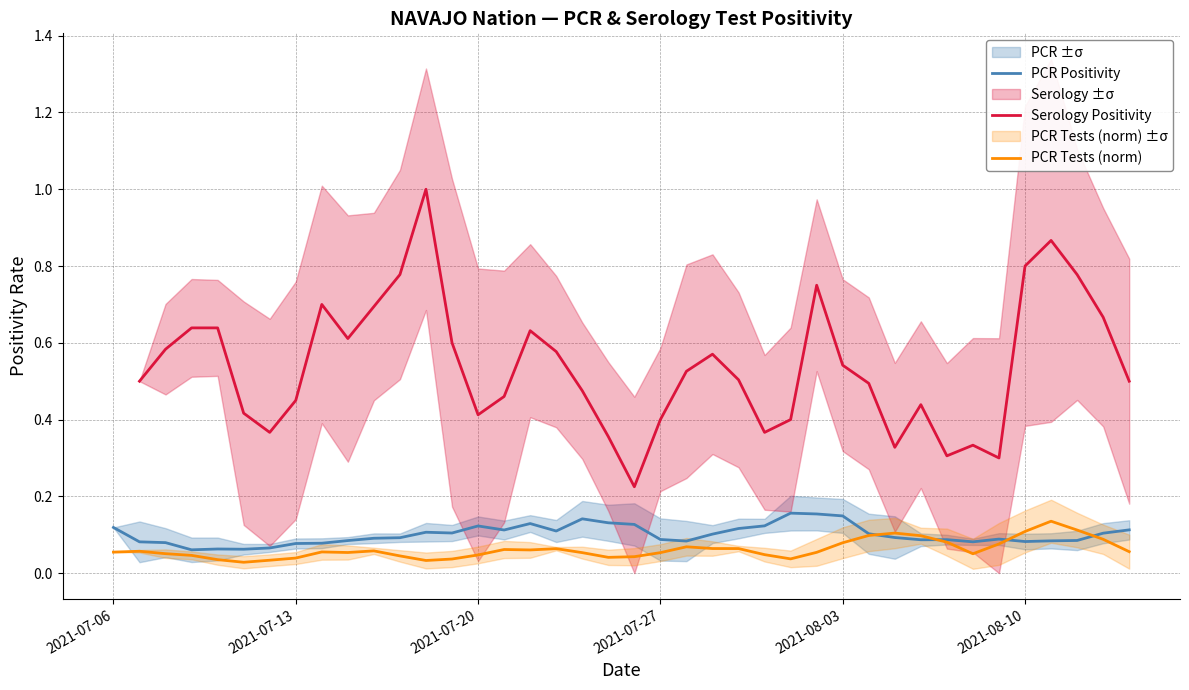

The value of PCR Positivity at 2021-07-20 is 0.2. True or false?

False